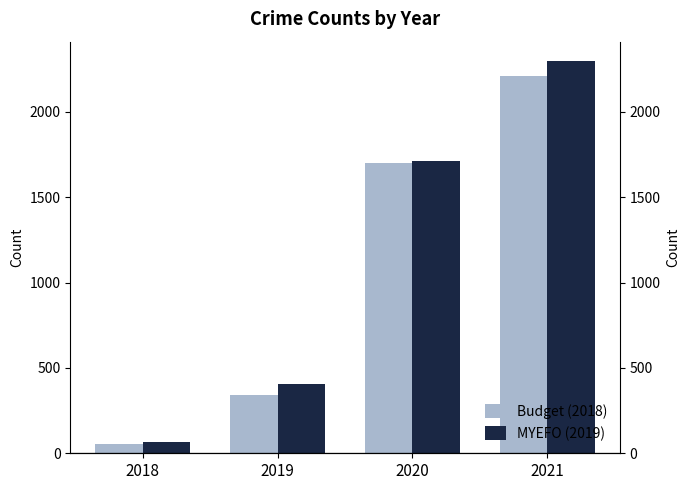

Rank the series at 2018 from highest to lowest value.

MYEFO (2019), Budget (2018)